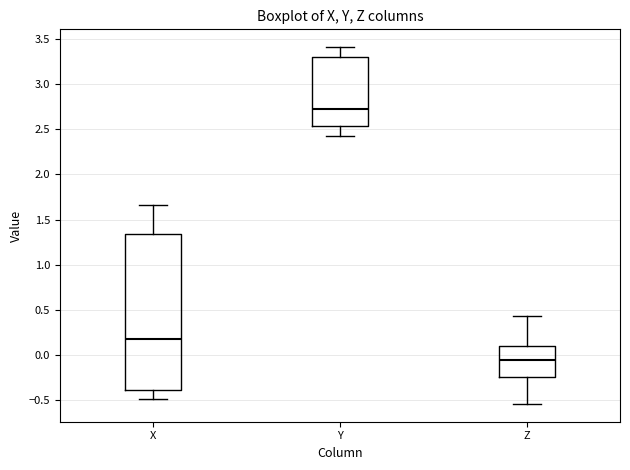

Reading left to right, transcribe this box plot: for each box, give where its median line is, the range the box spans, and where its two whiskers end, as read against the y-axis. The values are not printed on the chart, so give them approximately, as read against the axis.

X: median 0.15, box -0.40 to 1.35, whiskers -0.50 to 1.65
Y: median 2.75, box 2.55 to 3.30, whiskers 2.45 to 3.40
Z: median -0.05, box -0.25 to 0.10, whiskers -0.55 to 0.45